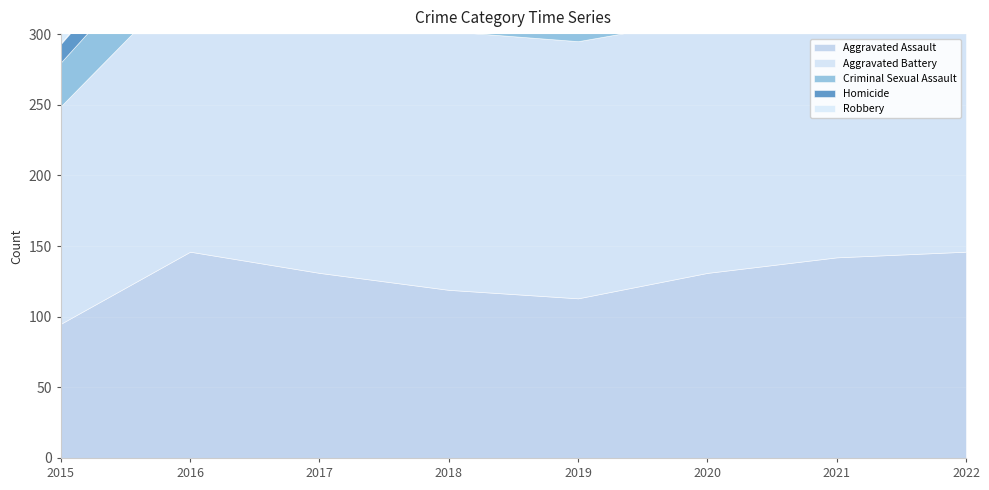

How many lines are shown in the chart?

5